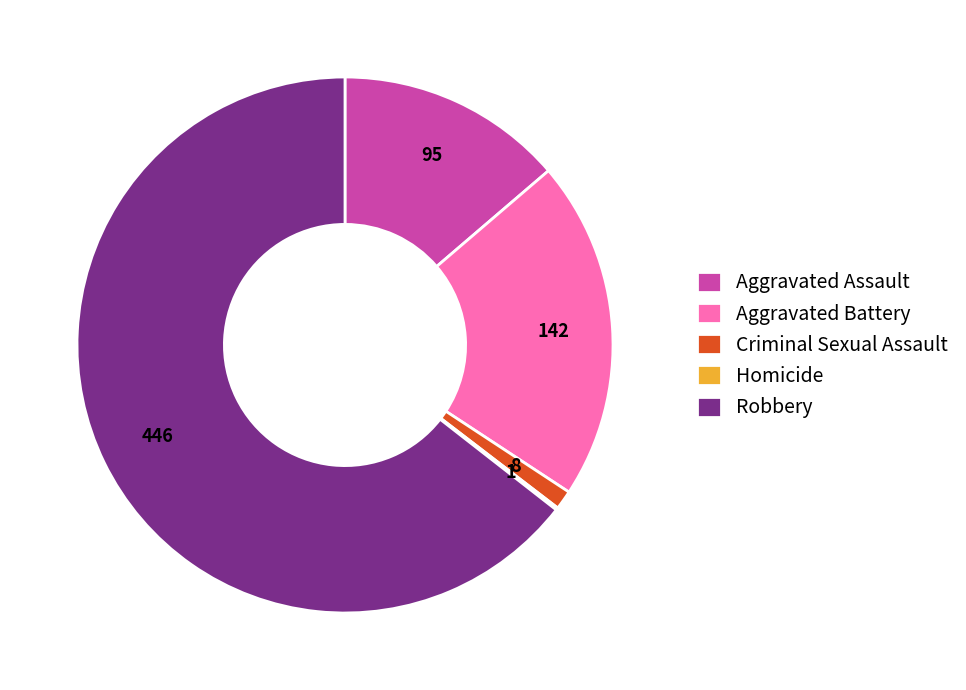

What is the largest slice in the pie chart?

Robbery